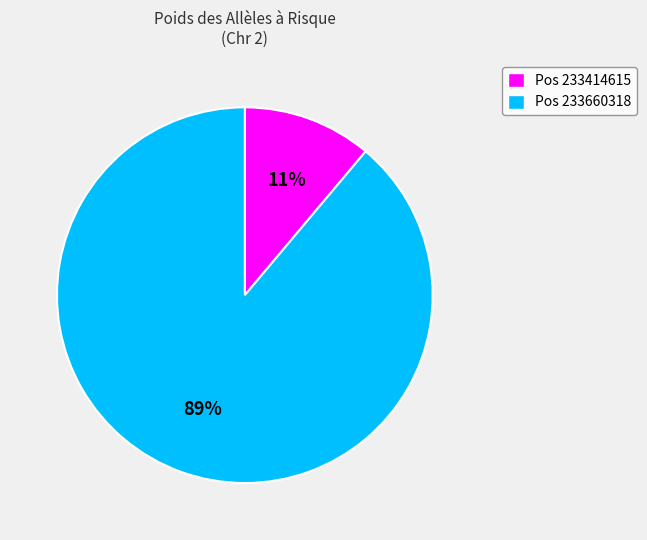

Is there a majority slice in this chart?

Yes